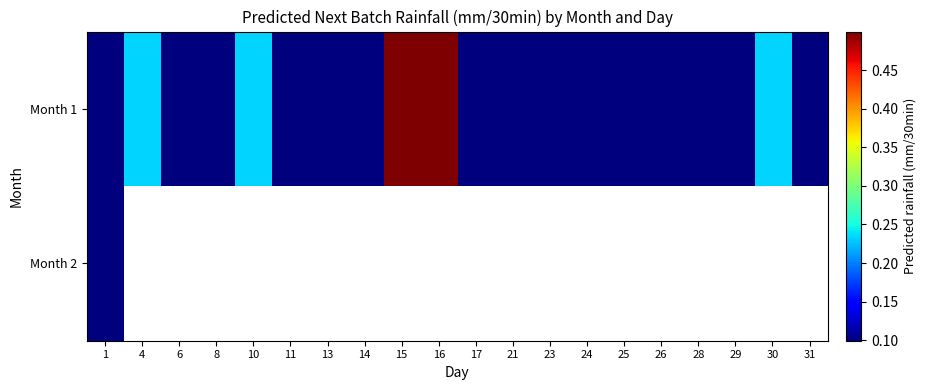

The value of Month 1 at 30 is 0.2. True or false?

True